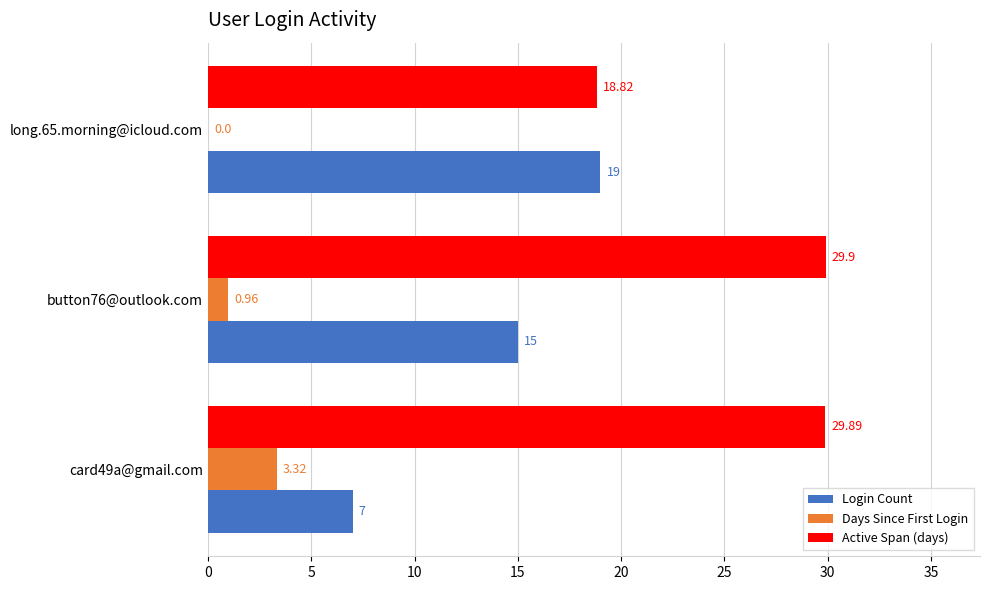

What is the sum of the Login Count values at button76@outlook.com and card49a@gmail.com?

22.0